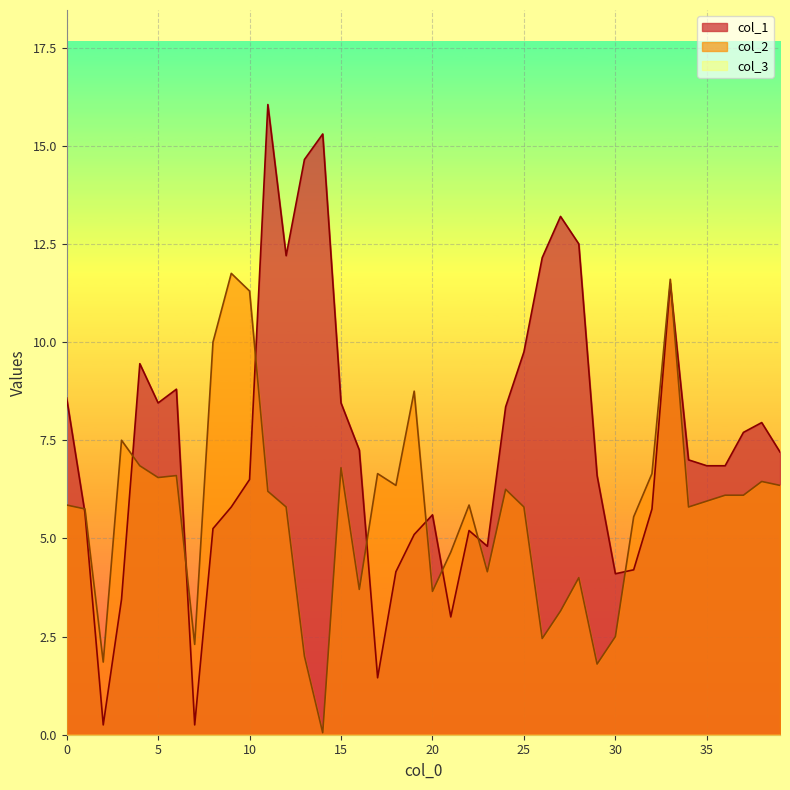

List the series in order of their peak value, lowest first.

col_2, col_1